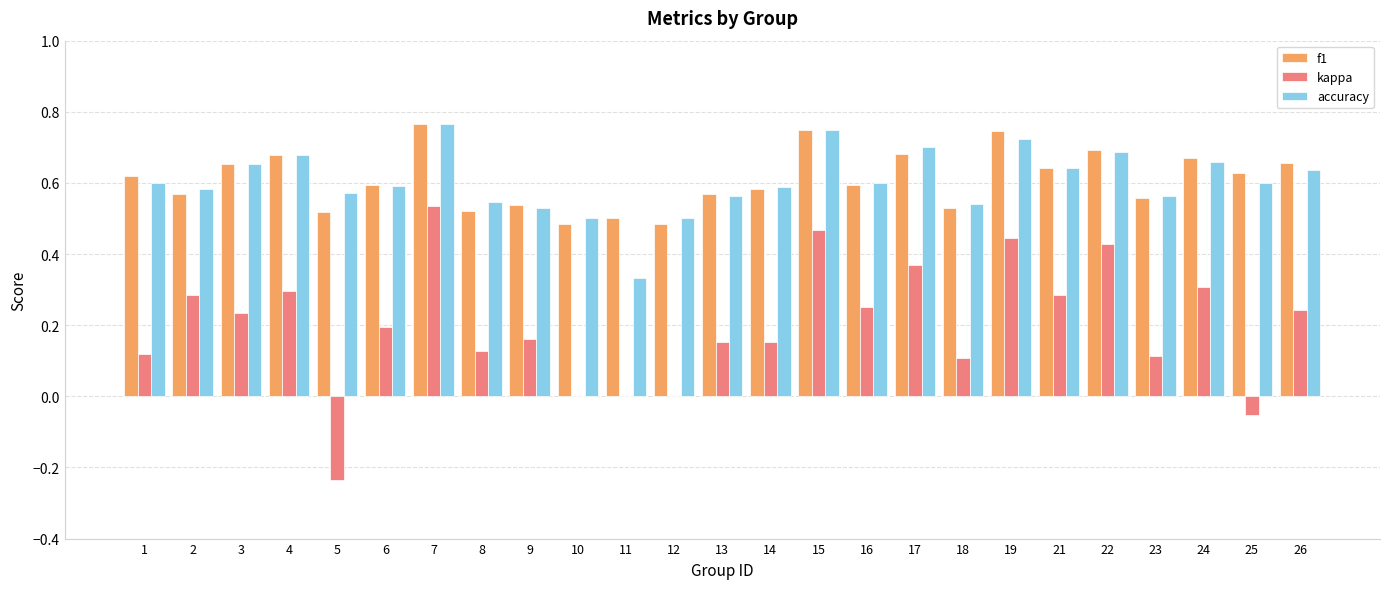

True or false: kappa has a value of 0.3 at 9.

False